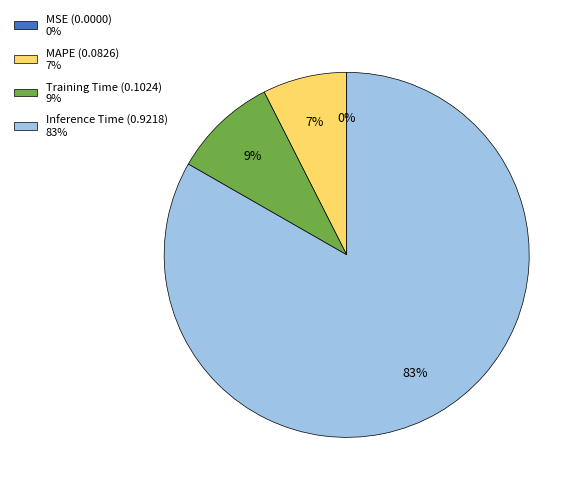

To the nearest percent, what is the average slice percentage?

25%